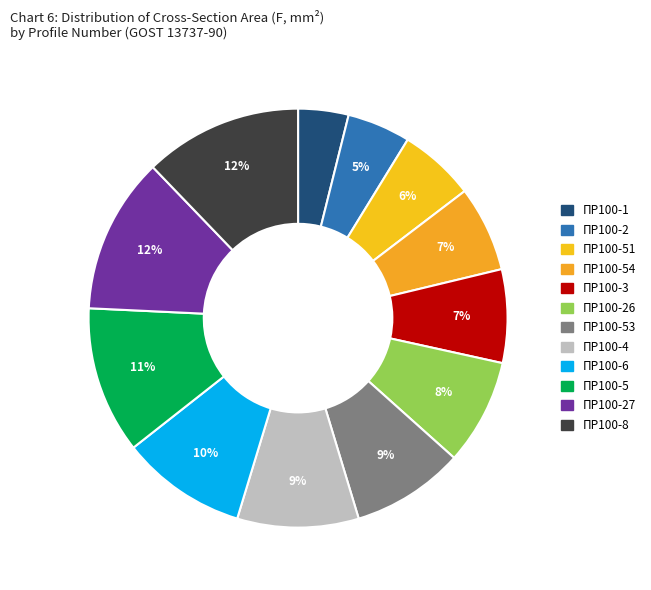

Which category has the biggest portion of the pie?

ПР100-8